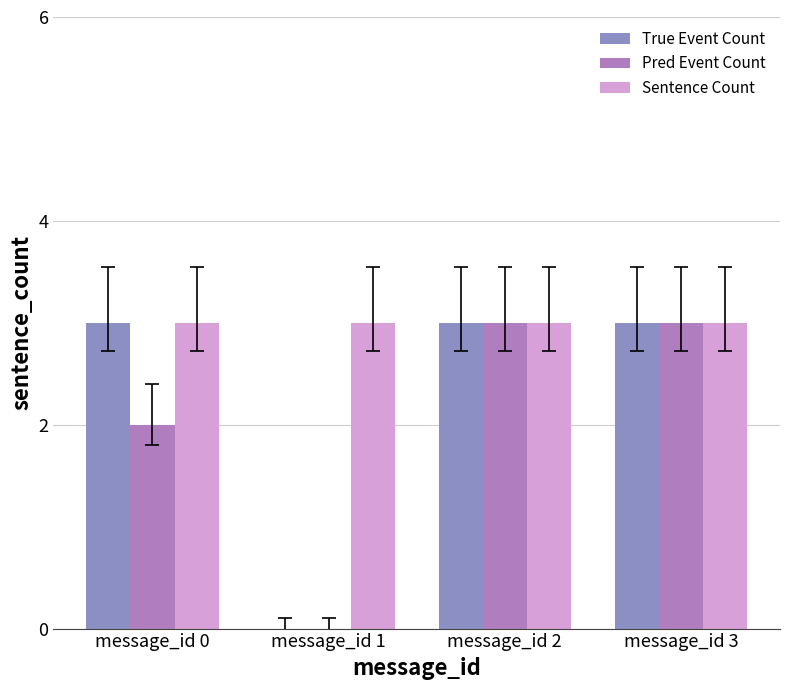

What is the difference between the True Event Count values at message_id 1 and message_id 0?

3